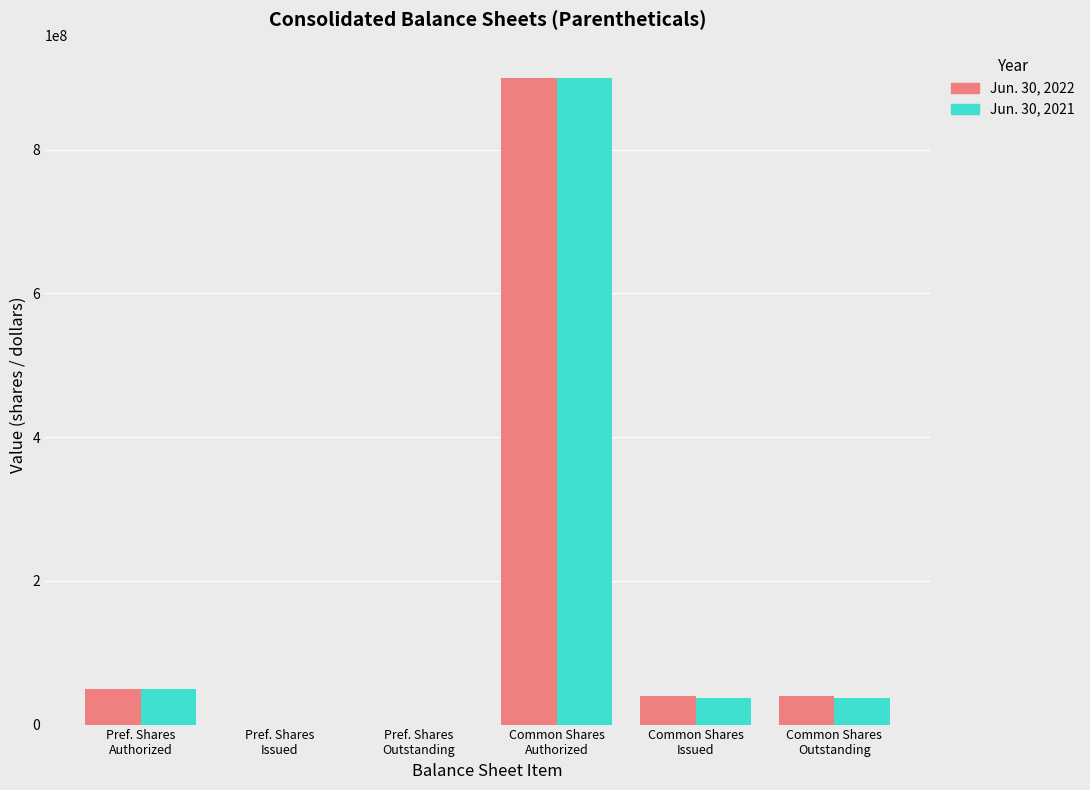

Are the bars grouped side by side (vs. stacked)?

Yes